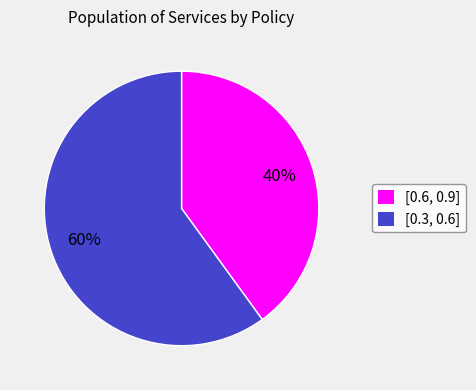

True or false: [0.6, 0.9] accounts for 40% of the total.

True